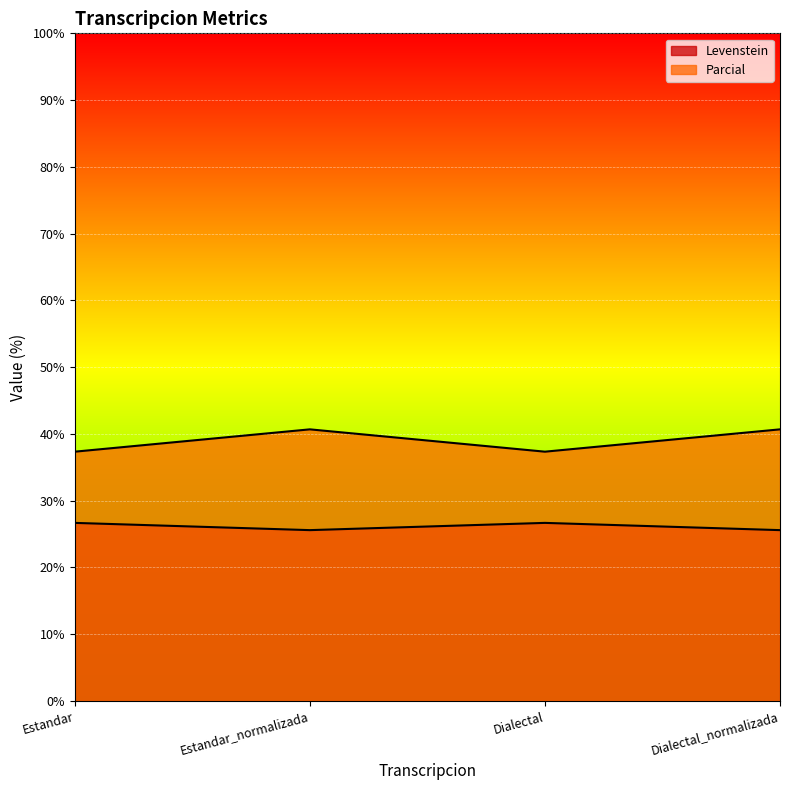

What is the maximum value shown in the chart?

40.7